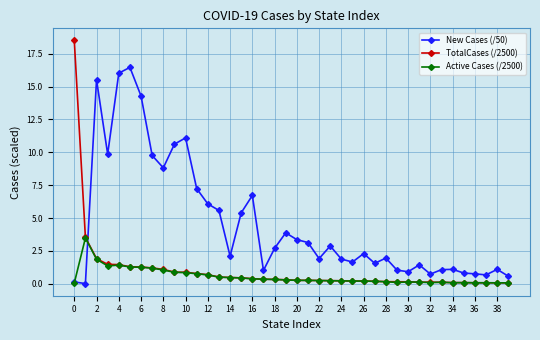

What are all the series names shown in the legend?

New Cases (/50), TotalCases (/2500), Active Cases (/2500)